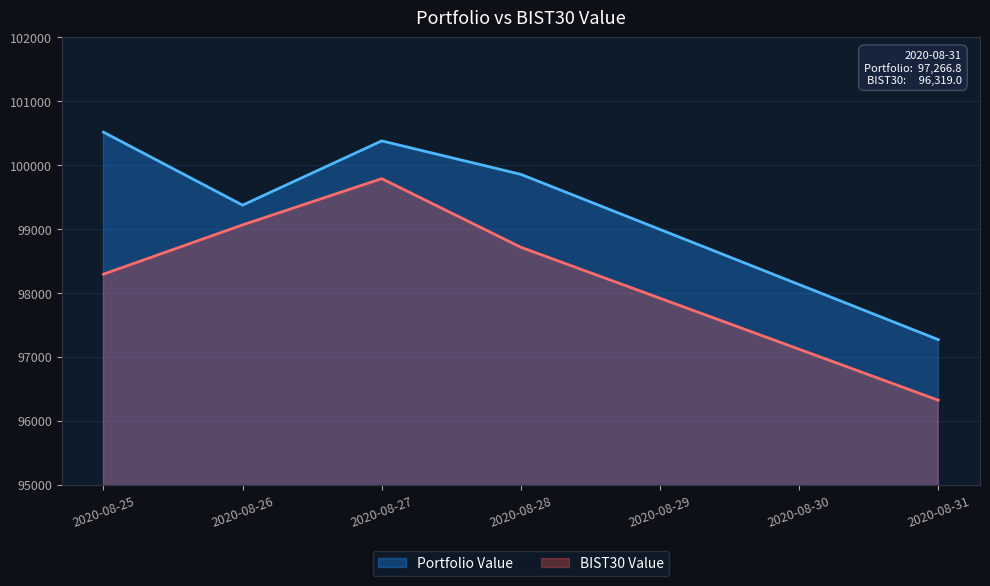

Where is Portfolio Value nearest to the value 98889?

2020-08-26